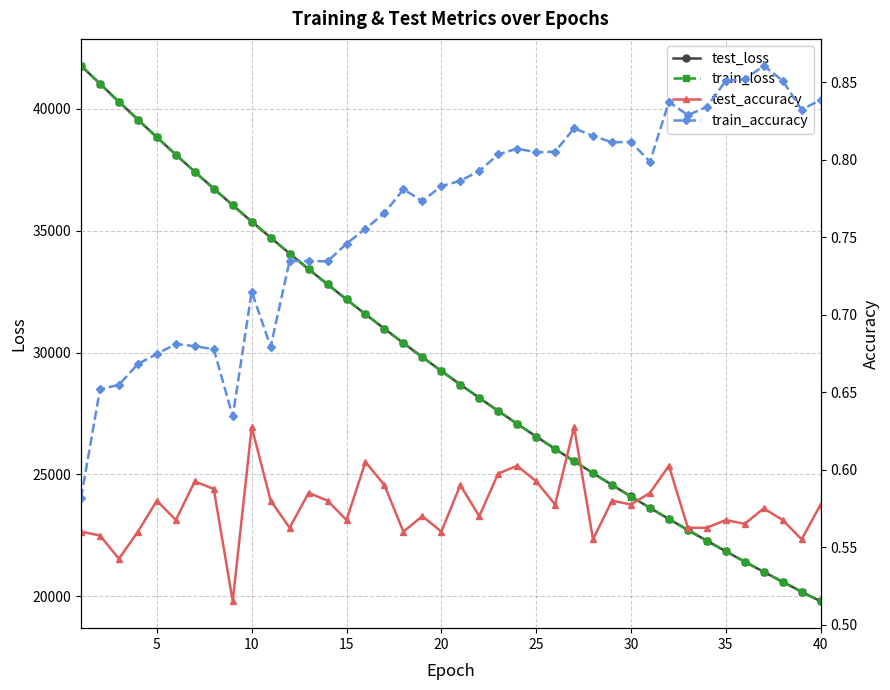

How many lines are shown in the chart?

4